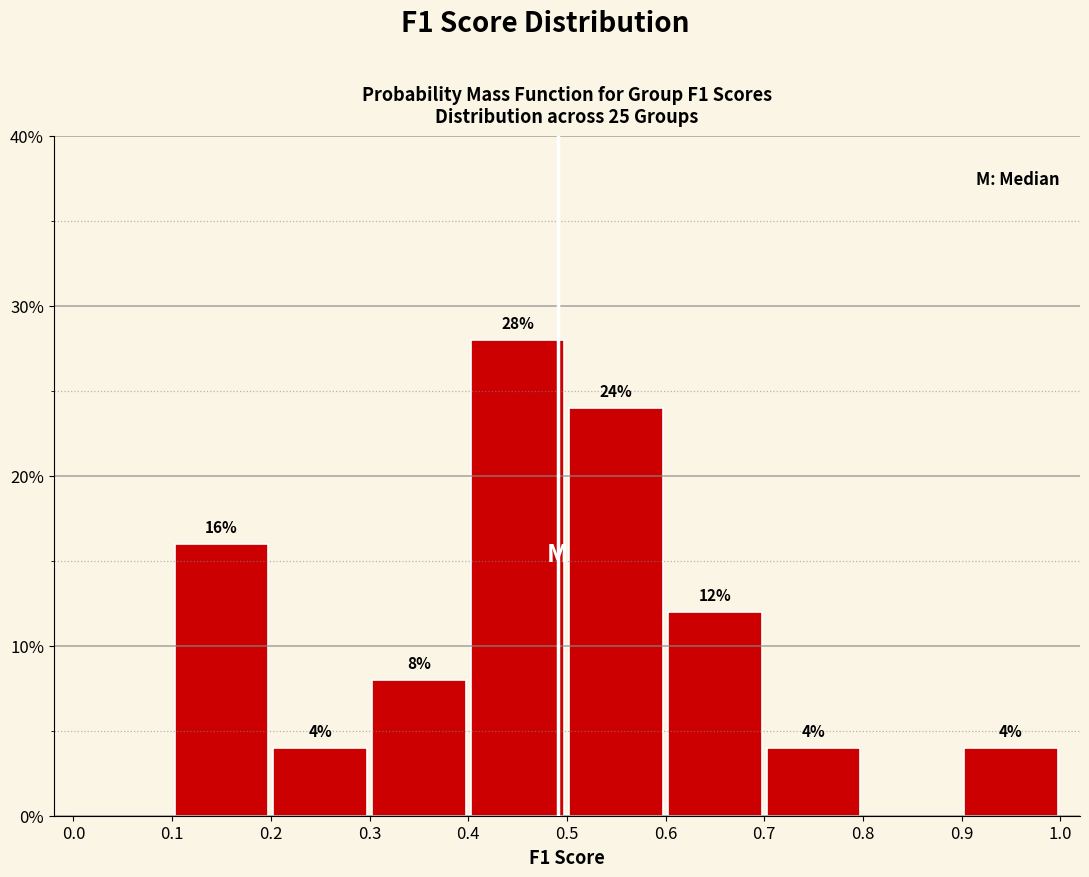

Which range on the x-axis has the tallest bar?

0.4 to 0.5